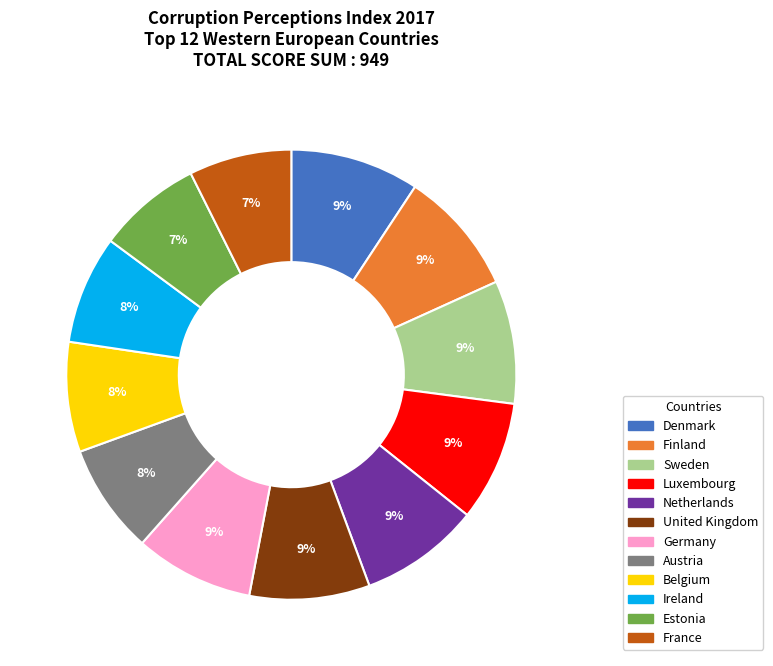

Is there a majority slice in this chart?

No